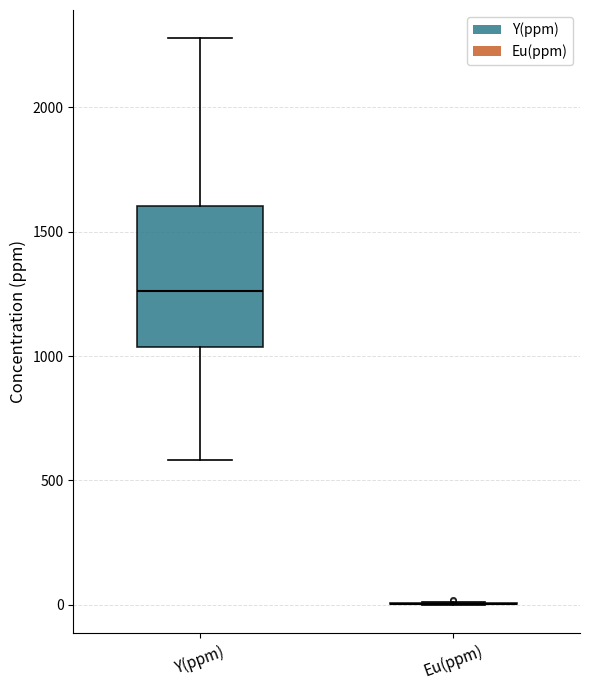

Which box is the tallest, from its lower edge to its upper edge?

Y(ppm)